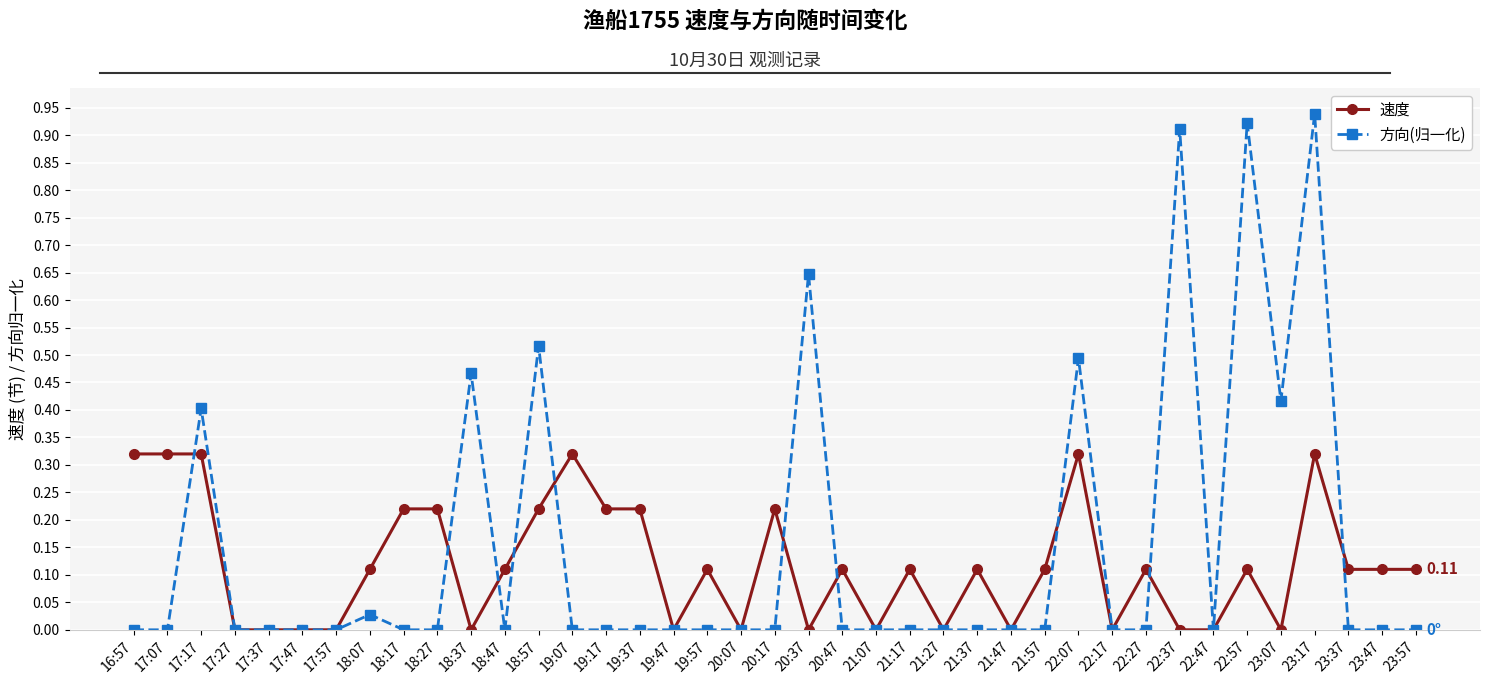

At 21:17, list the series in order from smallest to largest.

方向(归一化), 速度